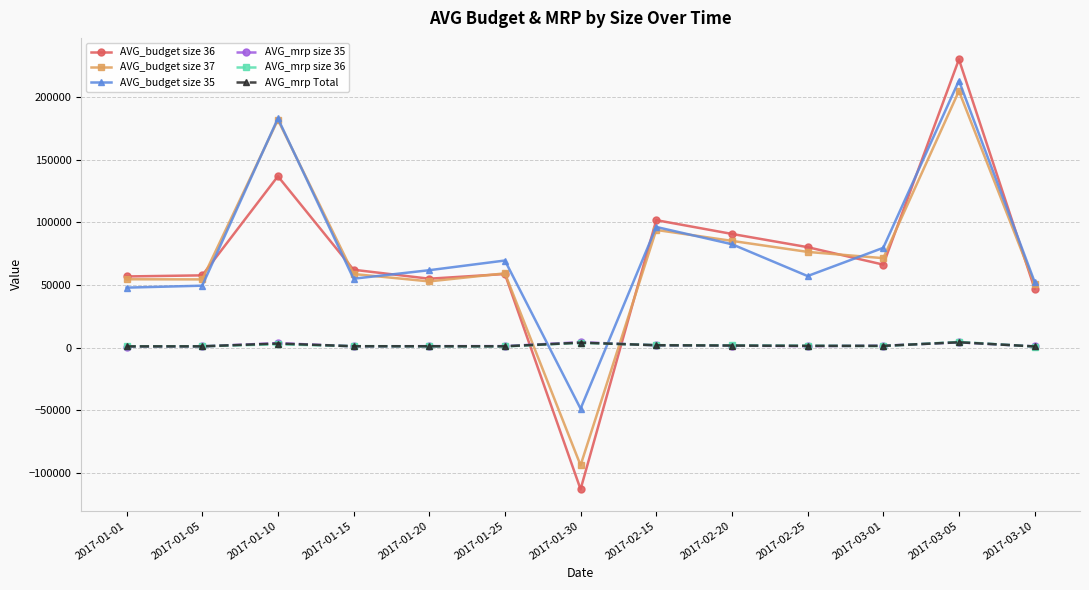

At which label does AVG_budget size 35 reach its minimum?

2017-01-30